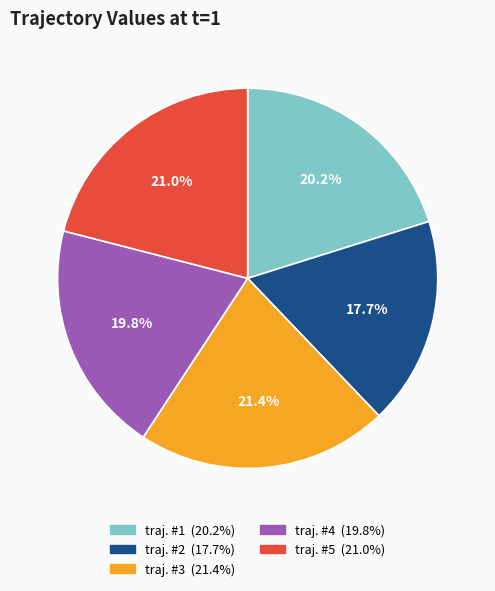

Which slice is the smallest?

traj. #2